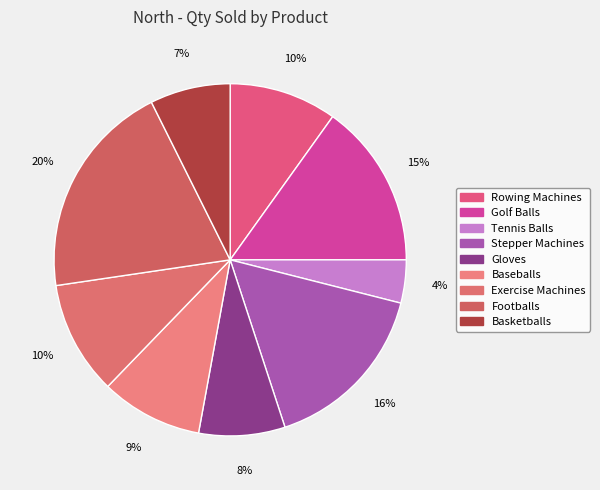

Count the number of slices in the pie.

9